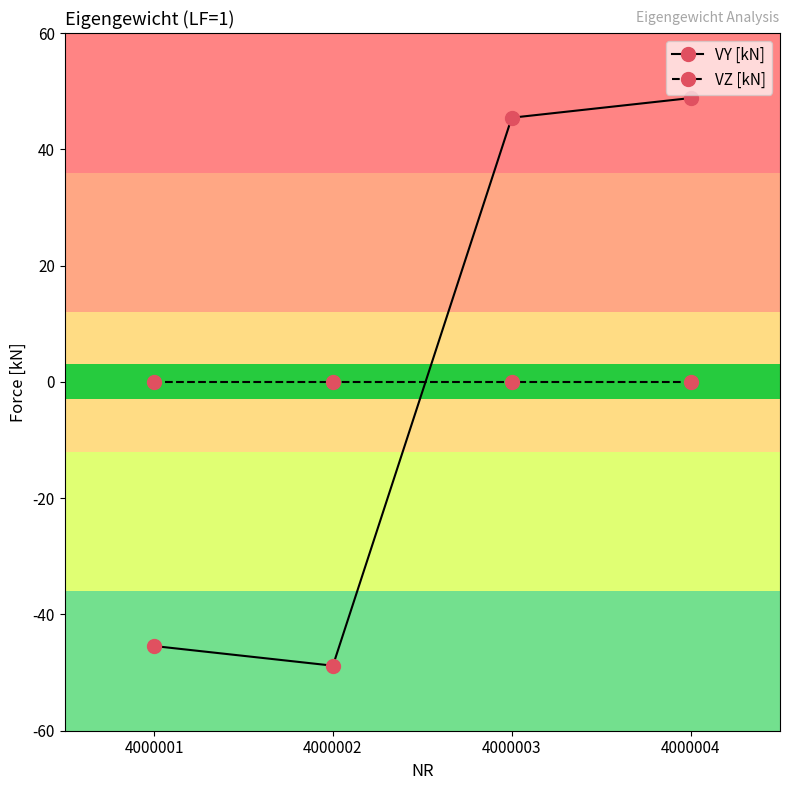

Which series has the widest spread of values?

VY [kN]